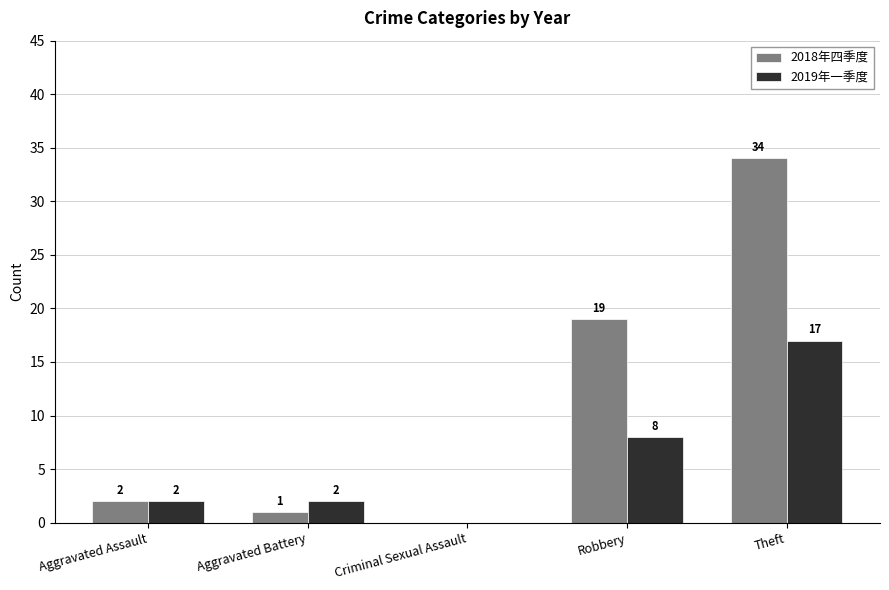

What are all the series names shown in the legend?

2018年四季度, 2019年一季度